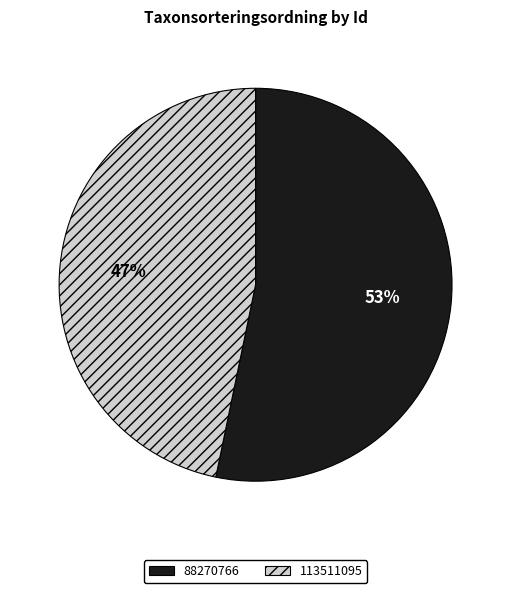

Is it true that 88270766 is 53% of the pie?

True